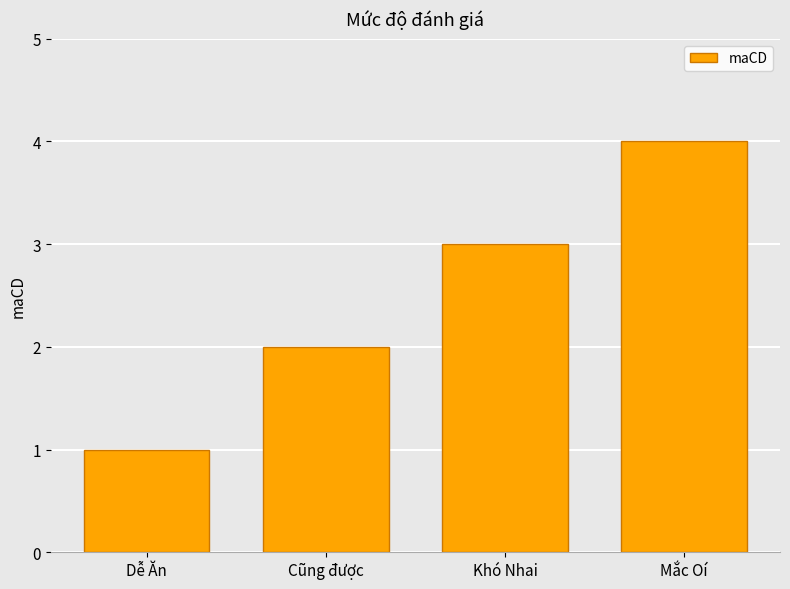

What is the label of the 4th bar from the right?

Dễ Ăn